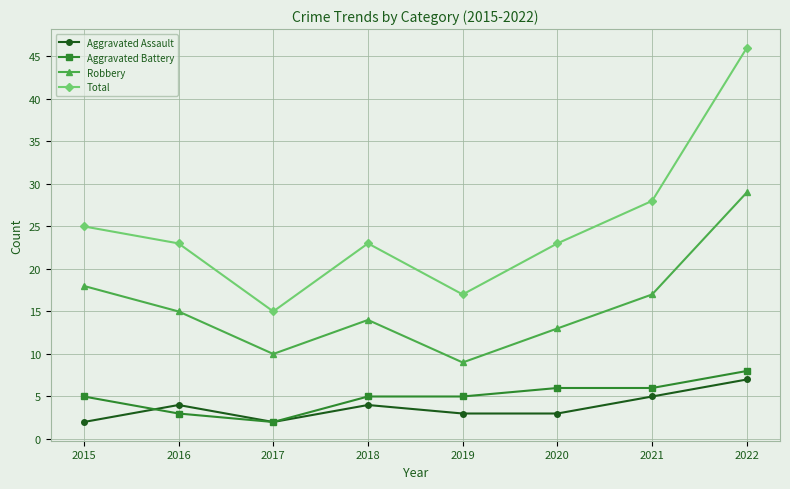

What is the difference between the Aggravated Battery values at 2022 and 2017?

6